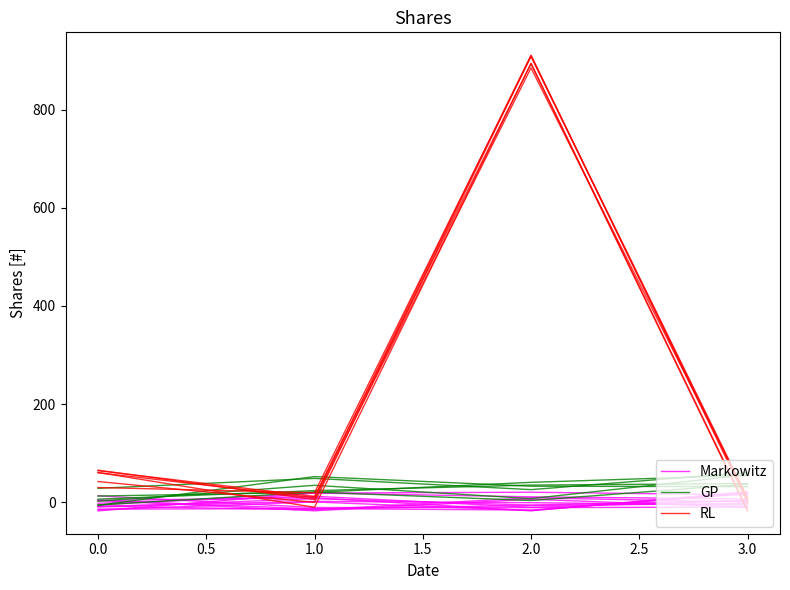

True or false: RL has more than 0 points higher than both neighbors.

True